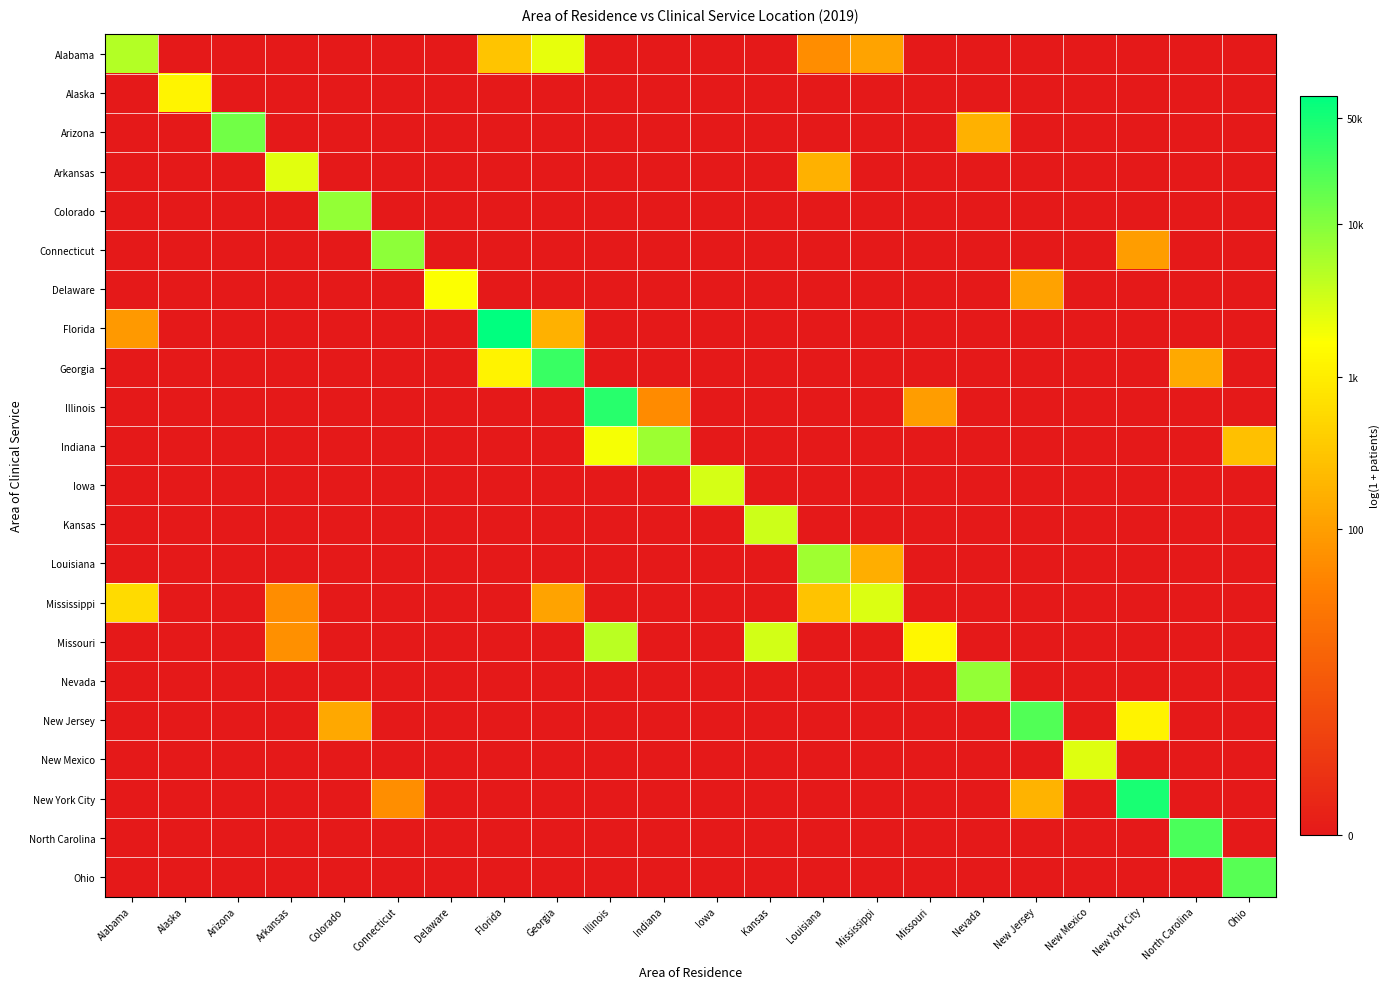

Which series has the largest range (max minus min)?

Florida